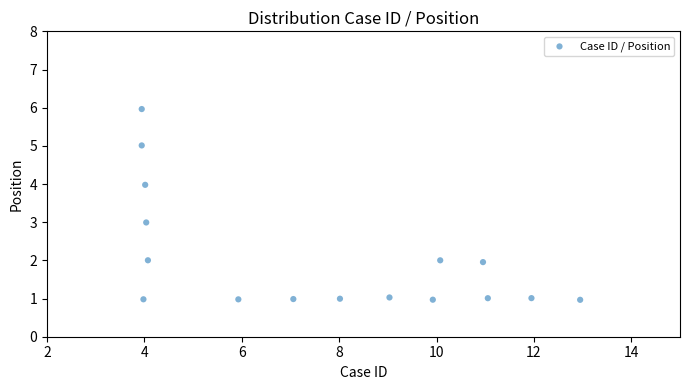

What is the range of Y values (max minus min)?

5.0